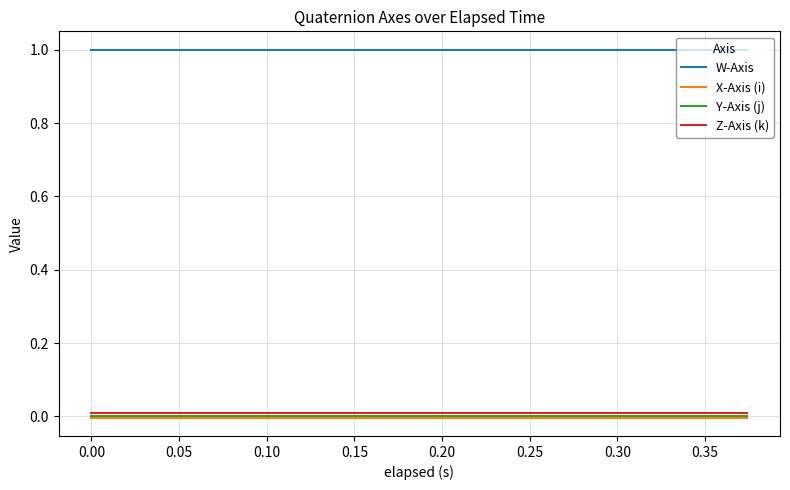

True or false: X-Axis (i) and Z-Axis (k) cross at least once.

False